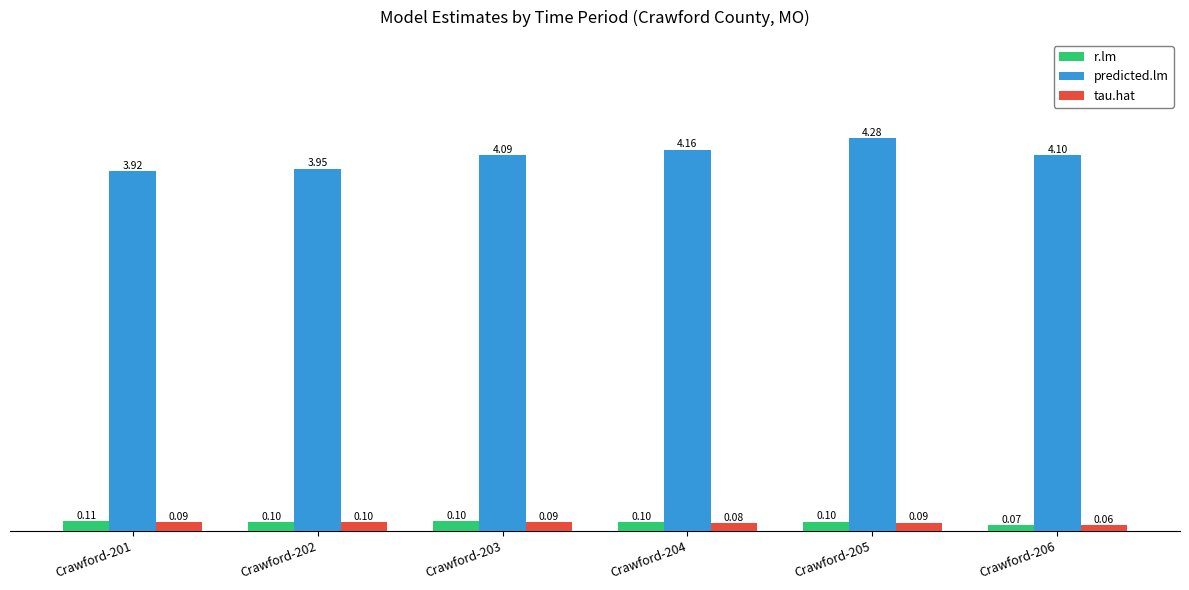

What is the total value across all series at Crawford-203?

4.3